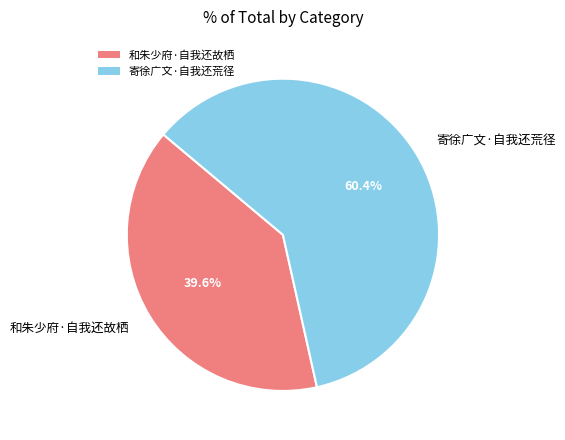

What percentage is the 寄徐广文·自我还荒径 slice, to the nearest percent?

60%